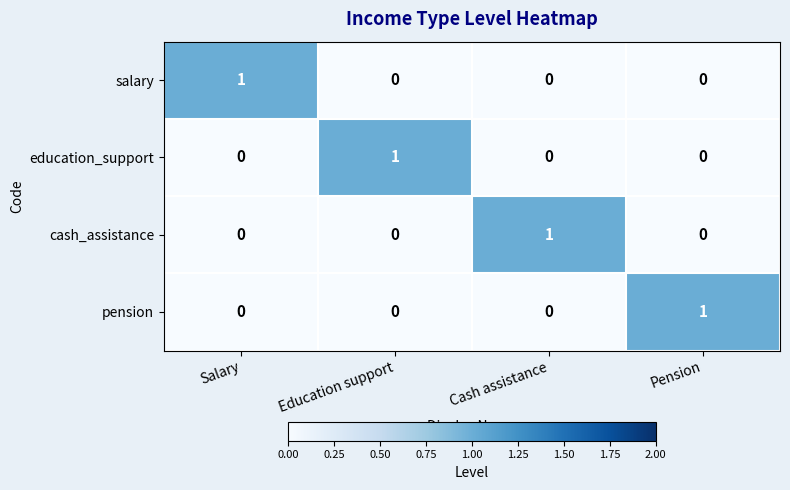

Reading left to right, extract all data points from this chart.

salary: Salary=1	Education support=0	Cash assistance=0	Pension=0
education_support: Salary=0	Education support=1	Cash assistance=0	Pension=0
cash_assistance: Salary=0	Education support=0	Cash assistance=1	Pension=0
pension: Salary=0	Education support=0	Cash assistance=0	Pension=1